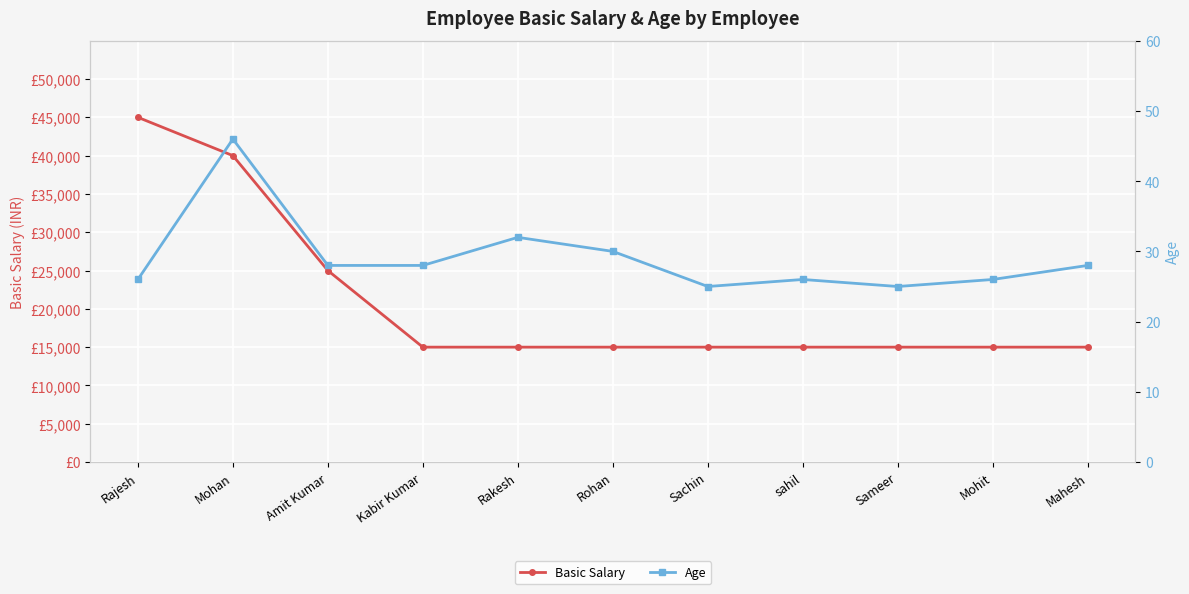

Rank the series at Mohit from highest to lowest value.

Basic Salary, Age